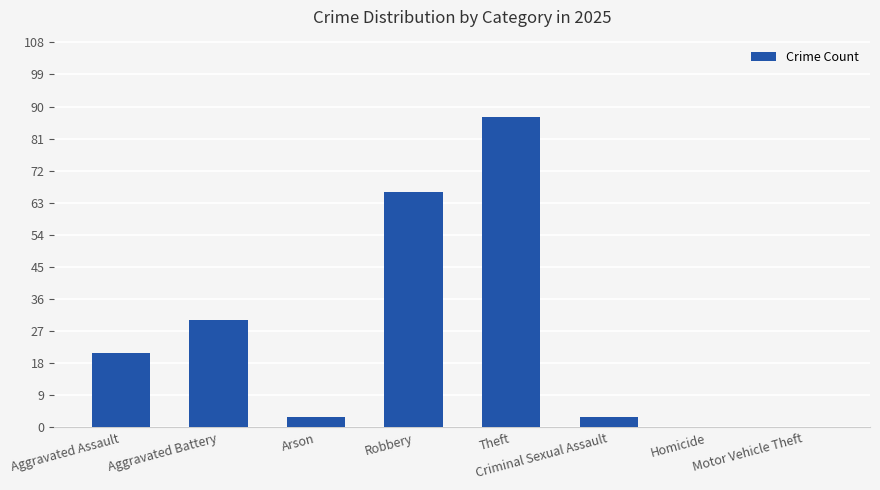

What is the sum of the values at Robbery and Criminal Sexual Assault?

69